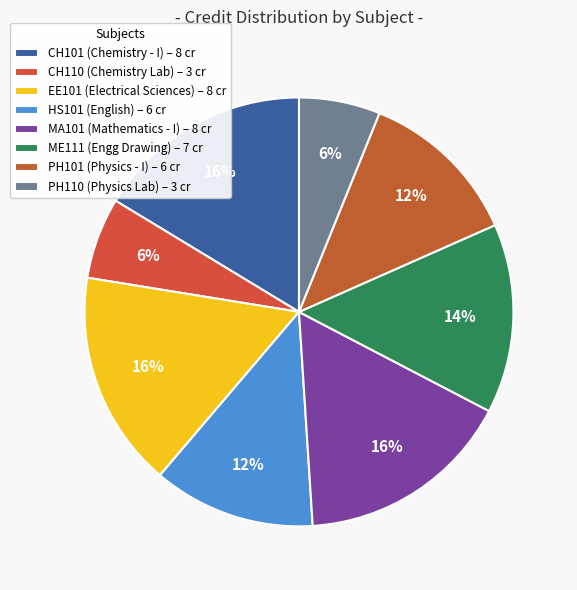

Do MA101 and CH101 together represent more than half of the pie?

No